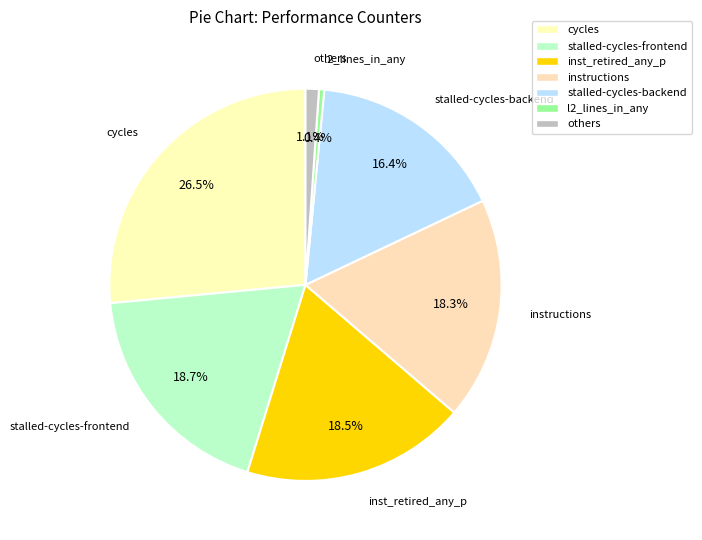

Count the number of slices in the pie.

7